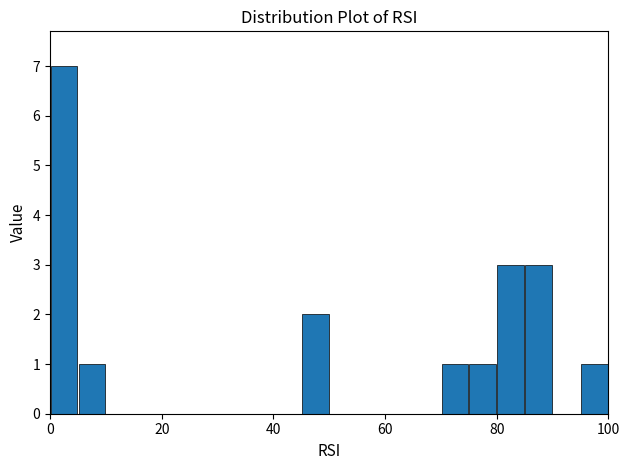

Around what value on the x-axis is the tallest bar? Give the approximate position of its centre, as read against the axis.

2